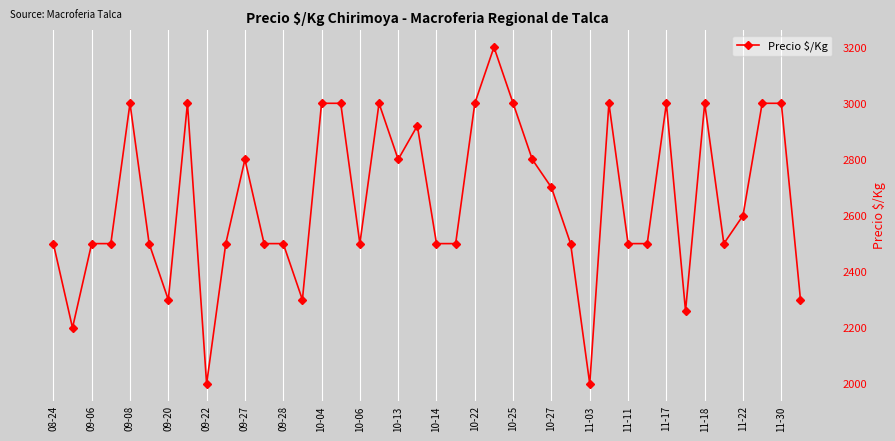

How many data points are less than 2500?

7